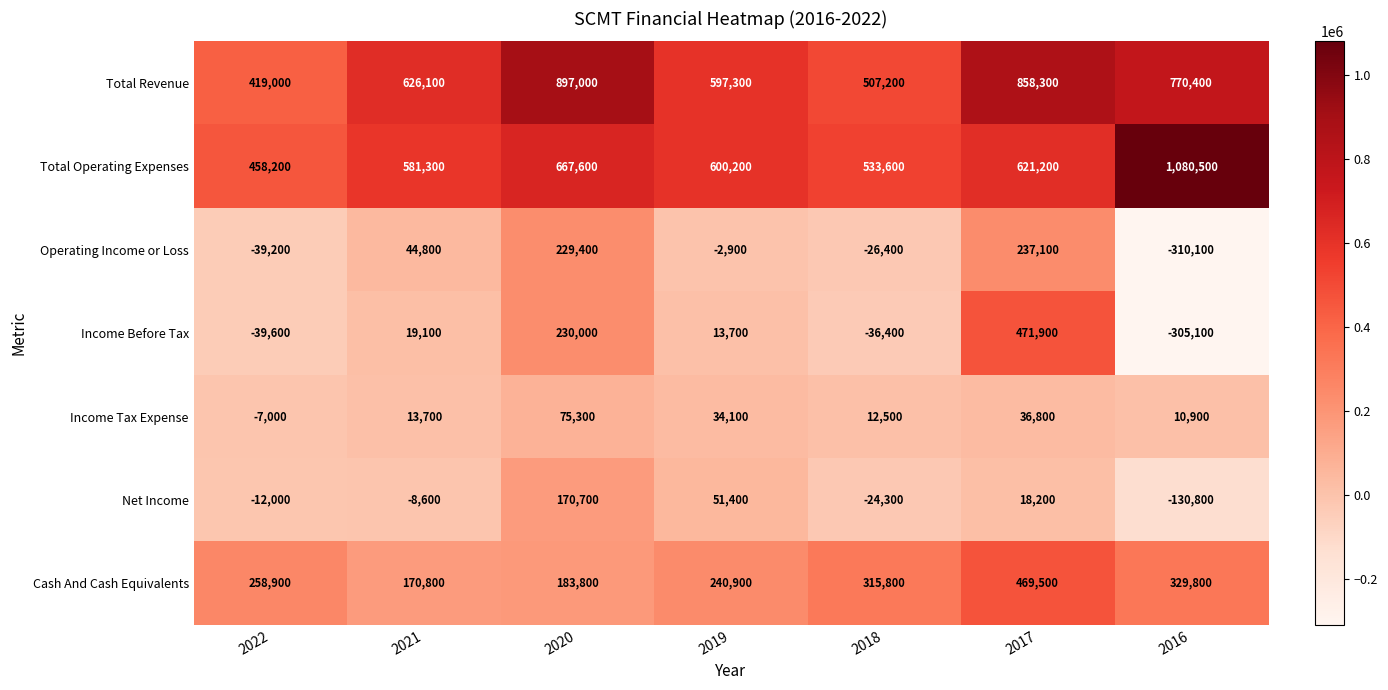

How many series are shown in this chart?

7